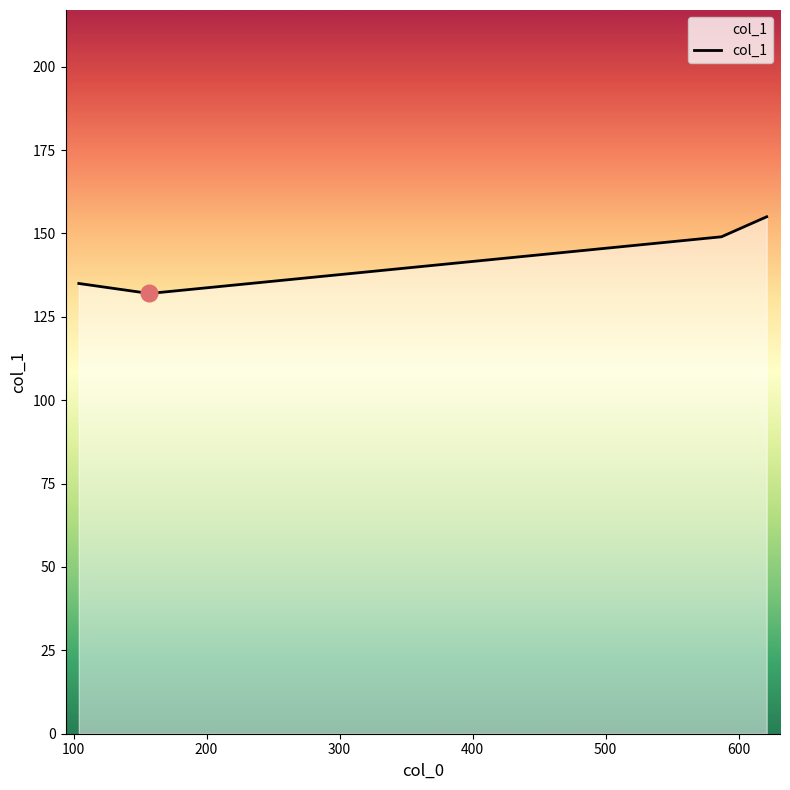

What is the sum of all values?

571